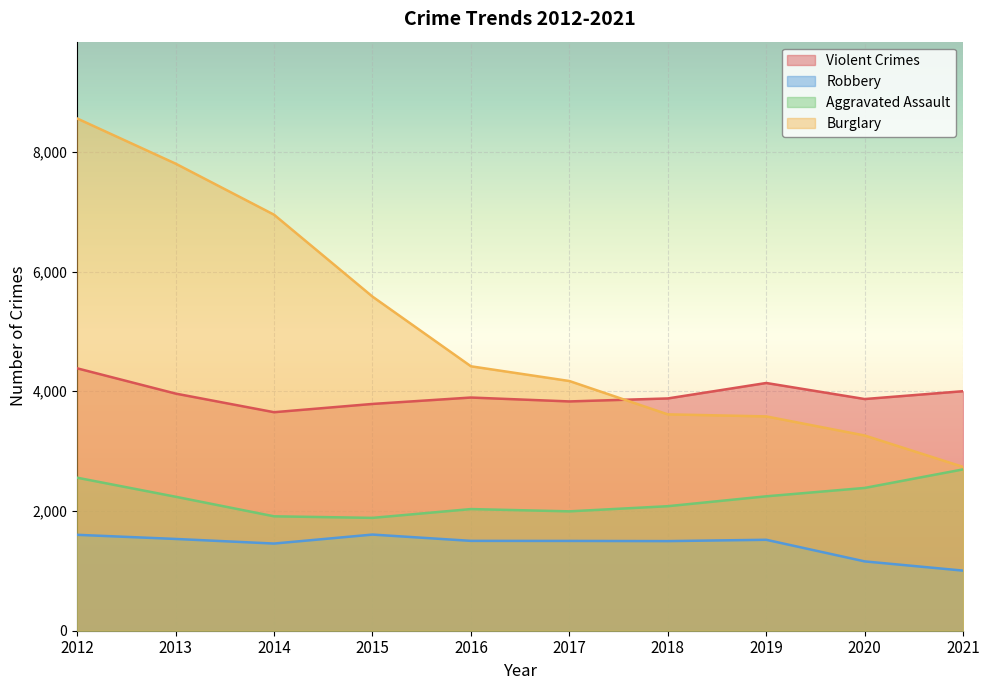

How many interior local peaks does the Aggravated Assault series have?

1